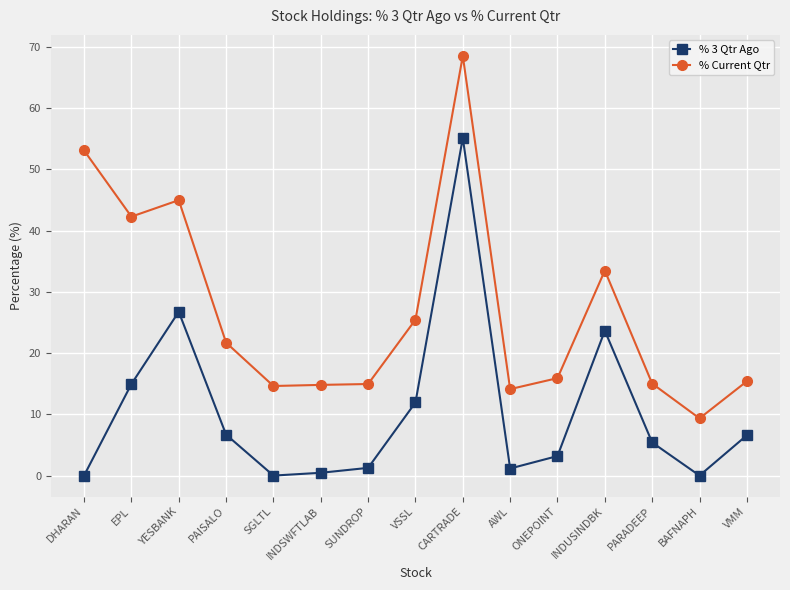

Is the value of % Current Qtr at PAISALO greater than the value of % 3 Qtr Ago at VSSL?

Yes